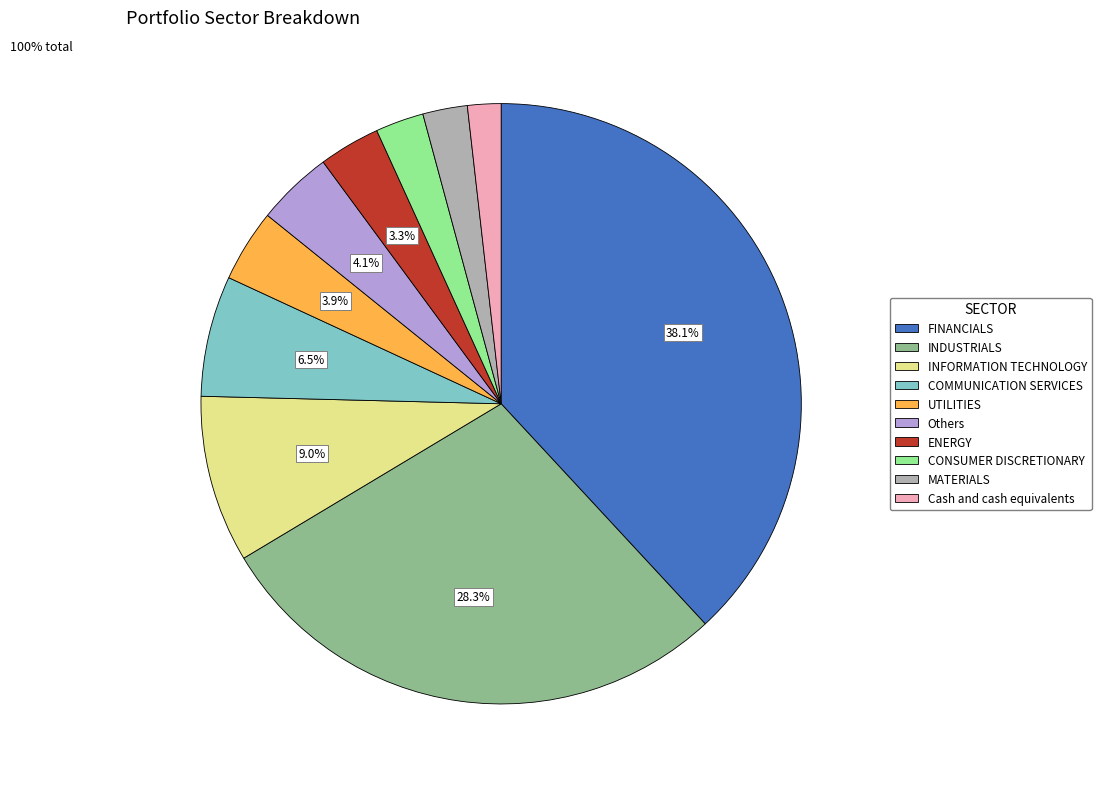

Approximately how many times larger is the value at MATERIALS compared to COMMUNICATION SERVICES?

0.4